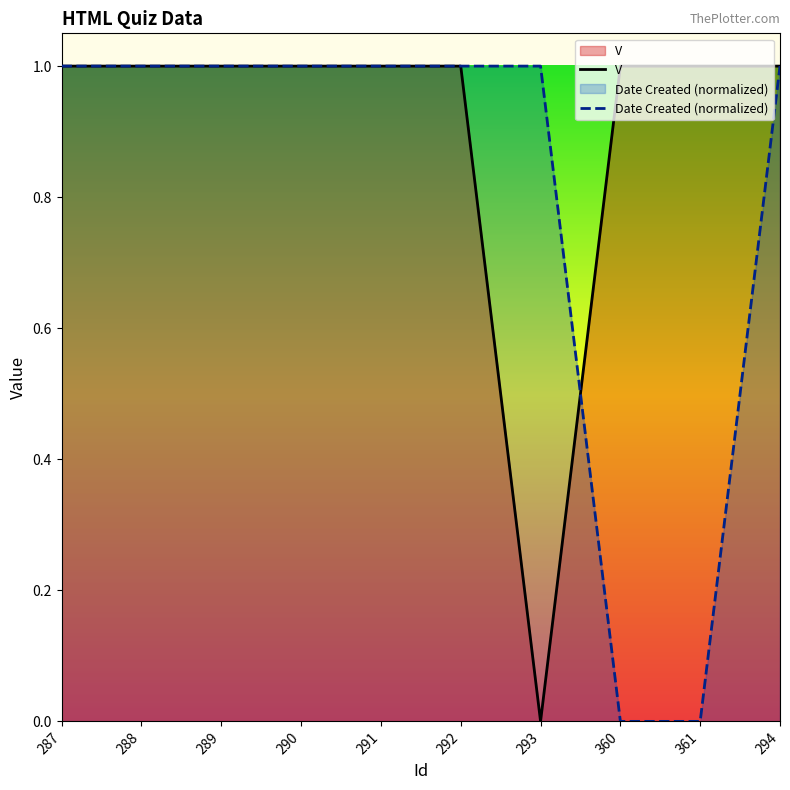

Which category has the lowest value across all series?

293